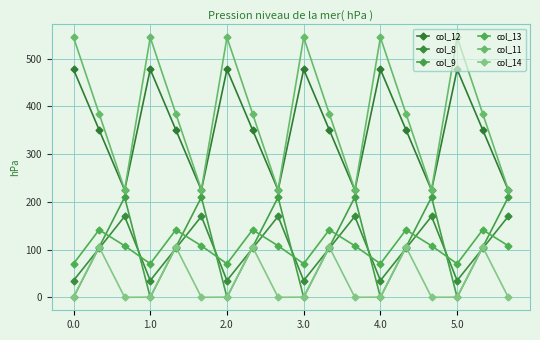

Which series has the largest total across all categories?

col_11